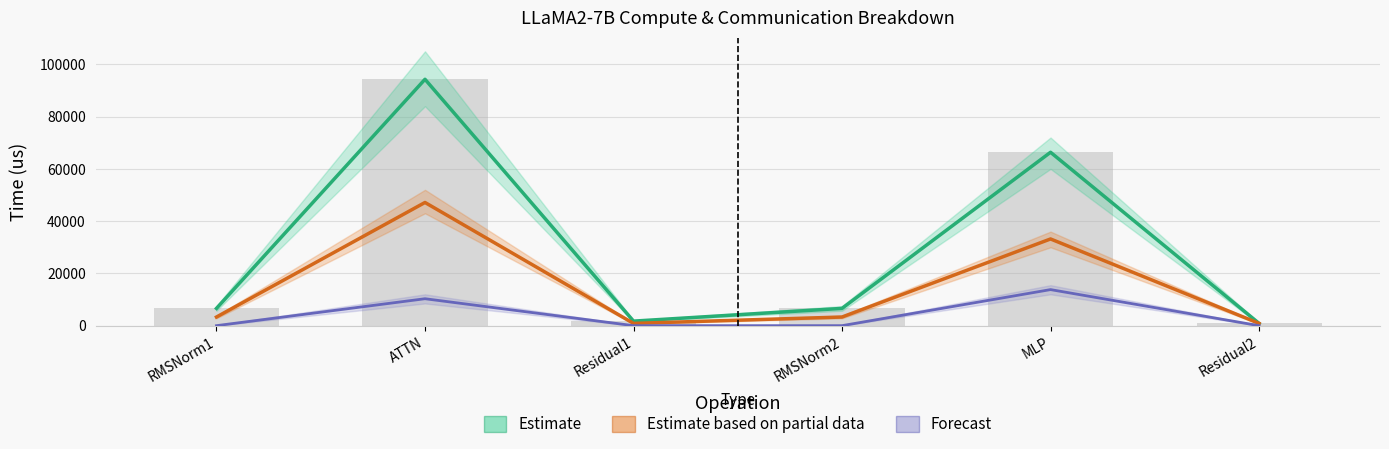

How many series are shown in this chart?

3